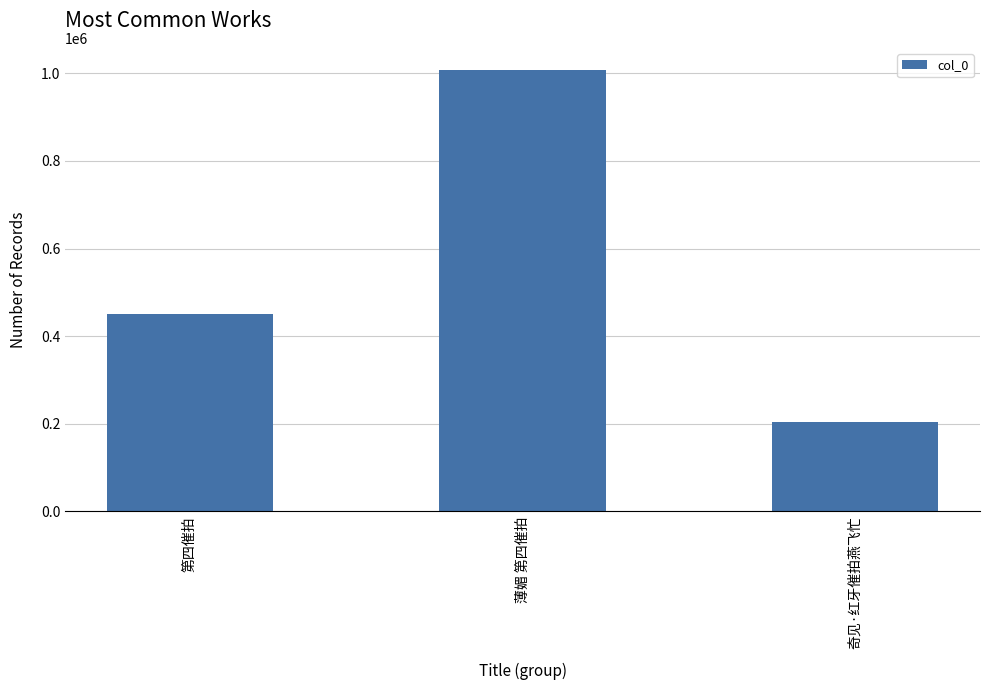

How many bars are there in total?

3